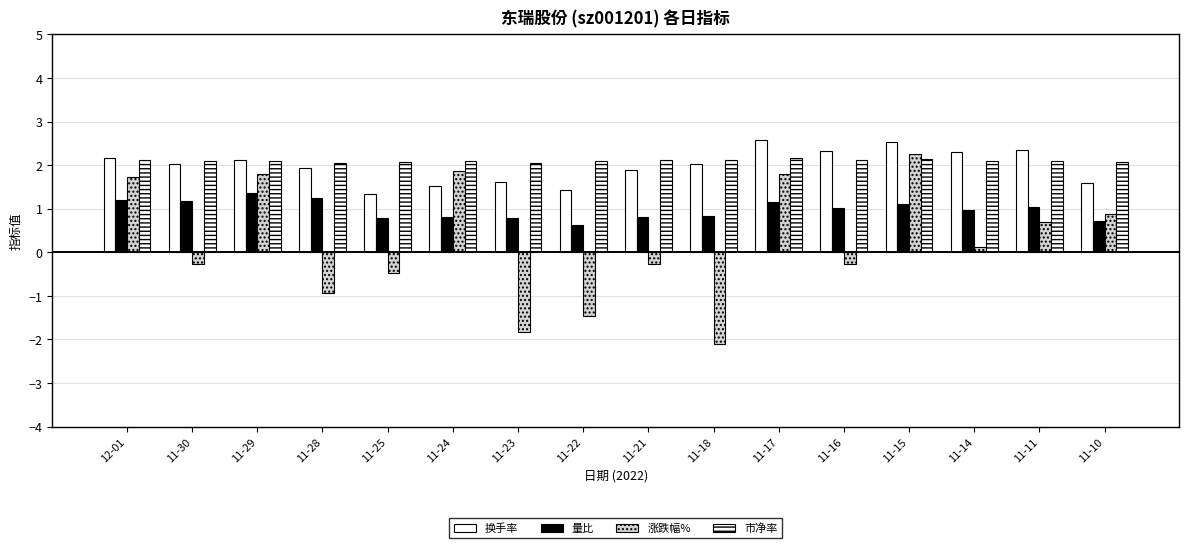

Is it true that 换手率 equals 0.7 at 11-15?

False